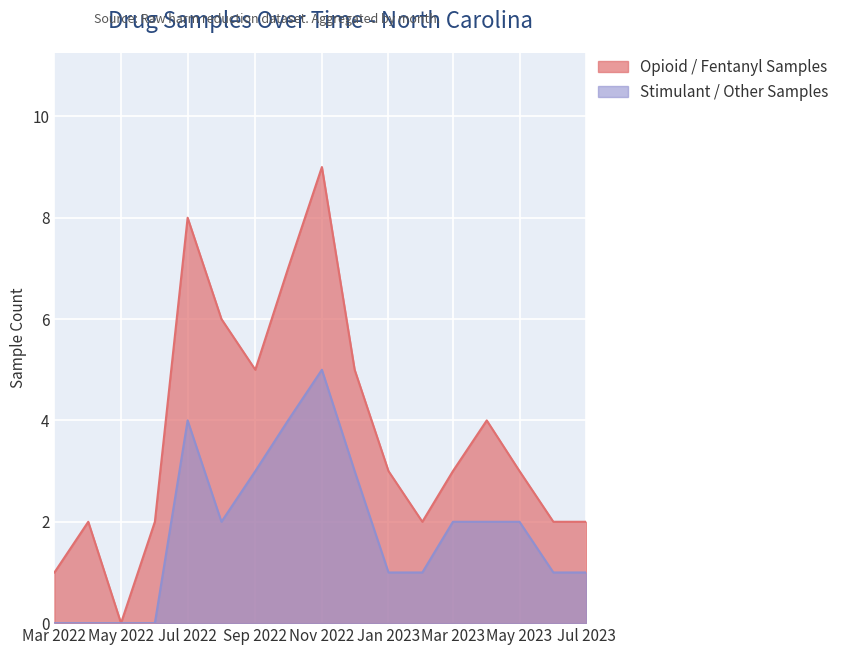

At which category is the sum across all series the highest?

Nov 2022